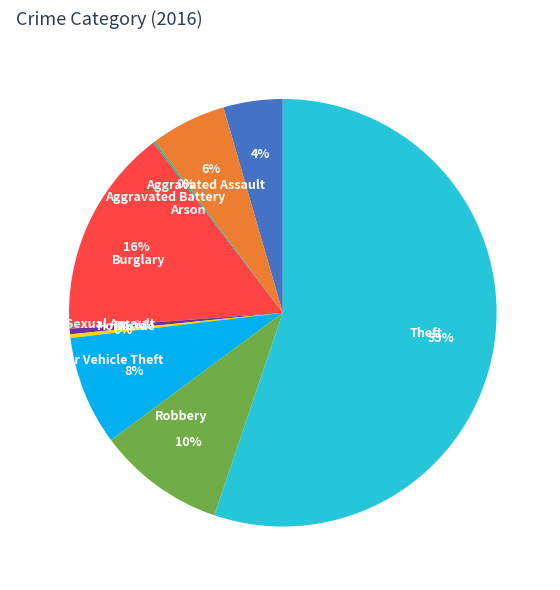

Is the sum of Aggravated Assault and Burglary greater than half?

No